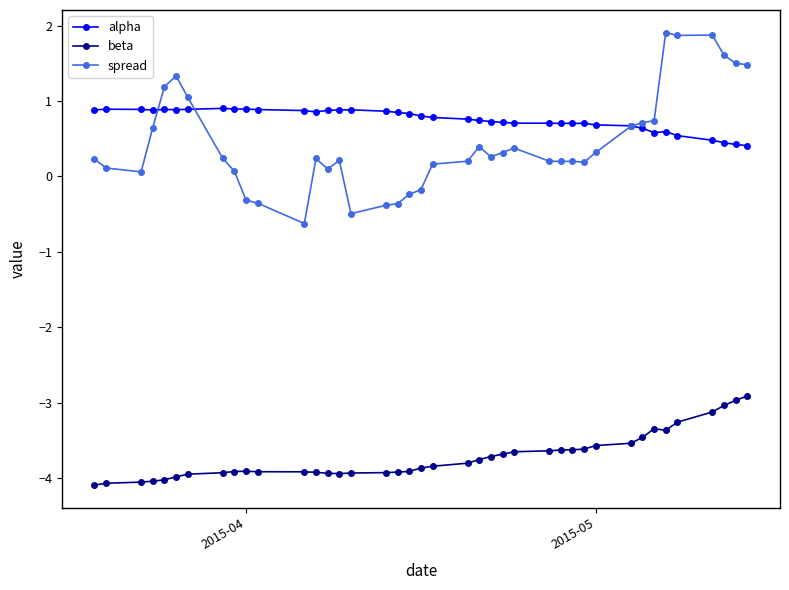

What is the maximum value for beta?

-2.9